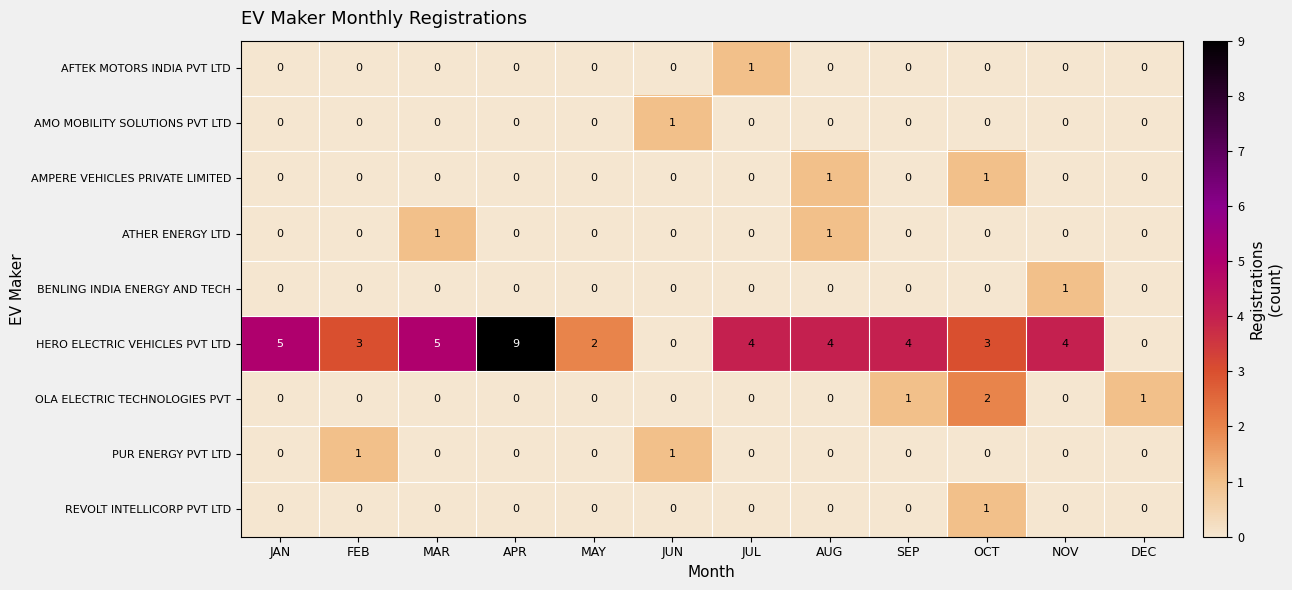

True or false: AMO MOBILITY SOLUTIONS PVT LTD has a value of 0 at AUG.

True